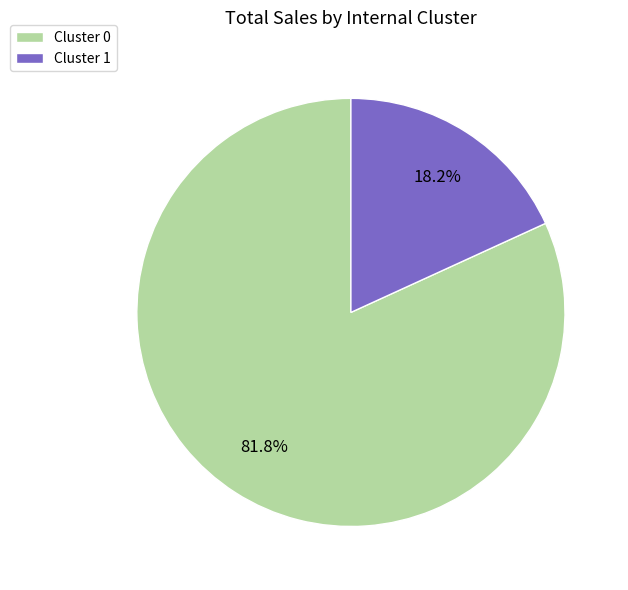

Combined, what portion of the pie is Cluster 1 and Cluster 0?

100.0%